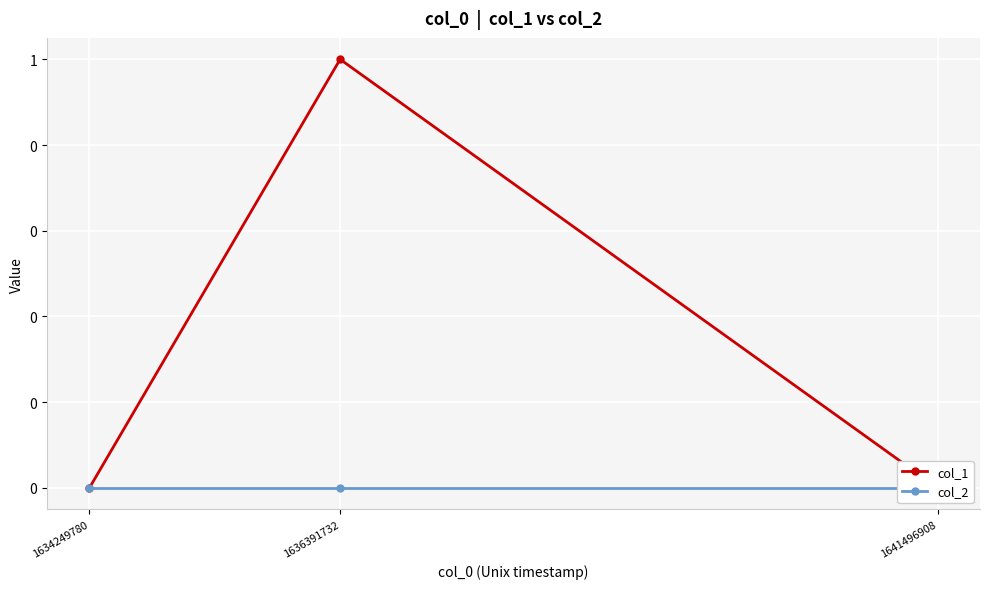

What is the approximate value of col_1 at 1636391732?

1